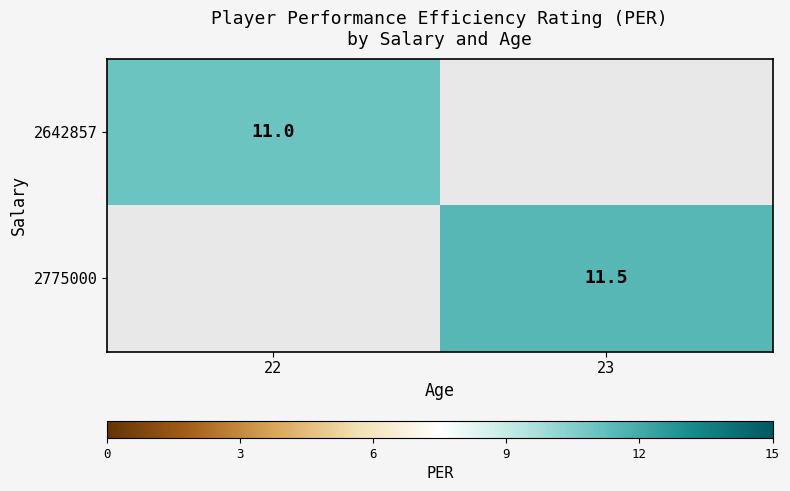

The 2775000 series shows 3.8 at 23. True or false?

False